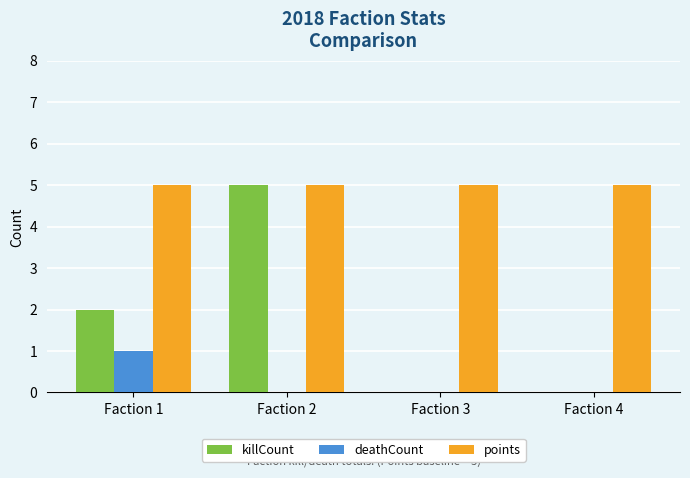

What is the difference between the deathCount values at Faction 4 and Faction 1?

1